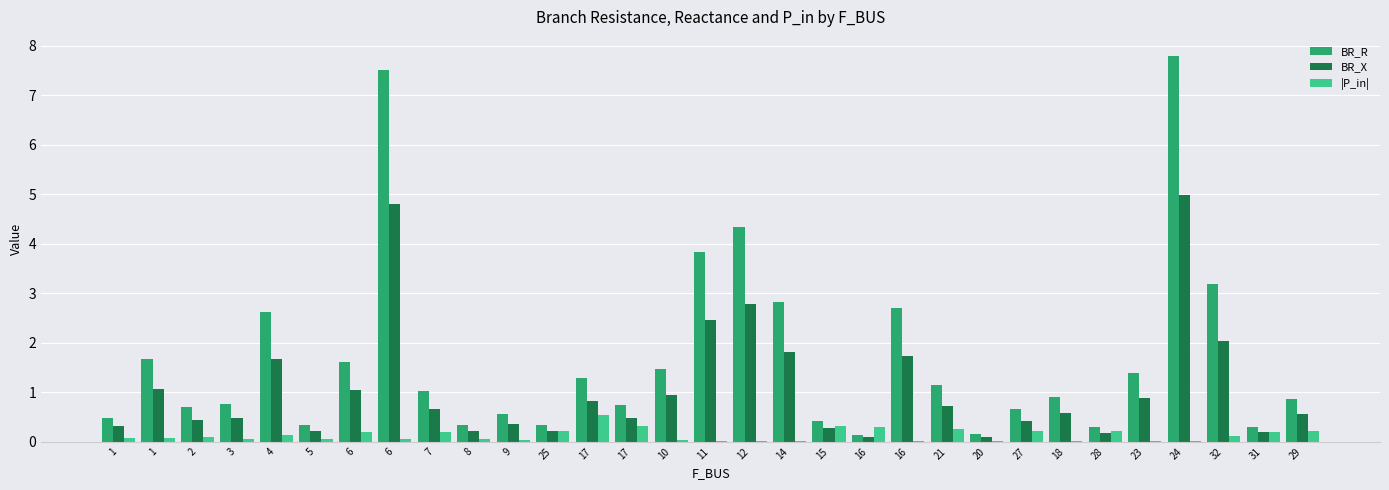

What are all the series names shown in the legend?

BR_R, BR_X, |P_in|